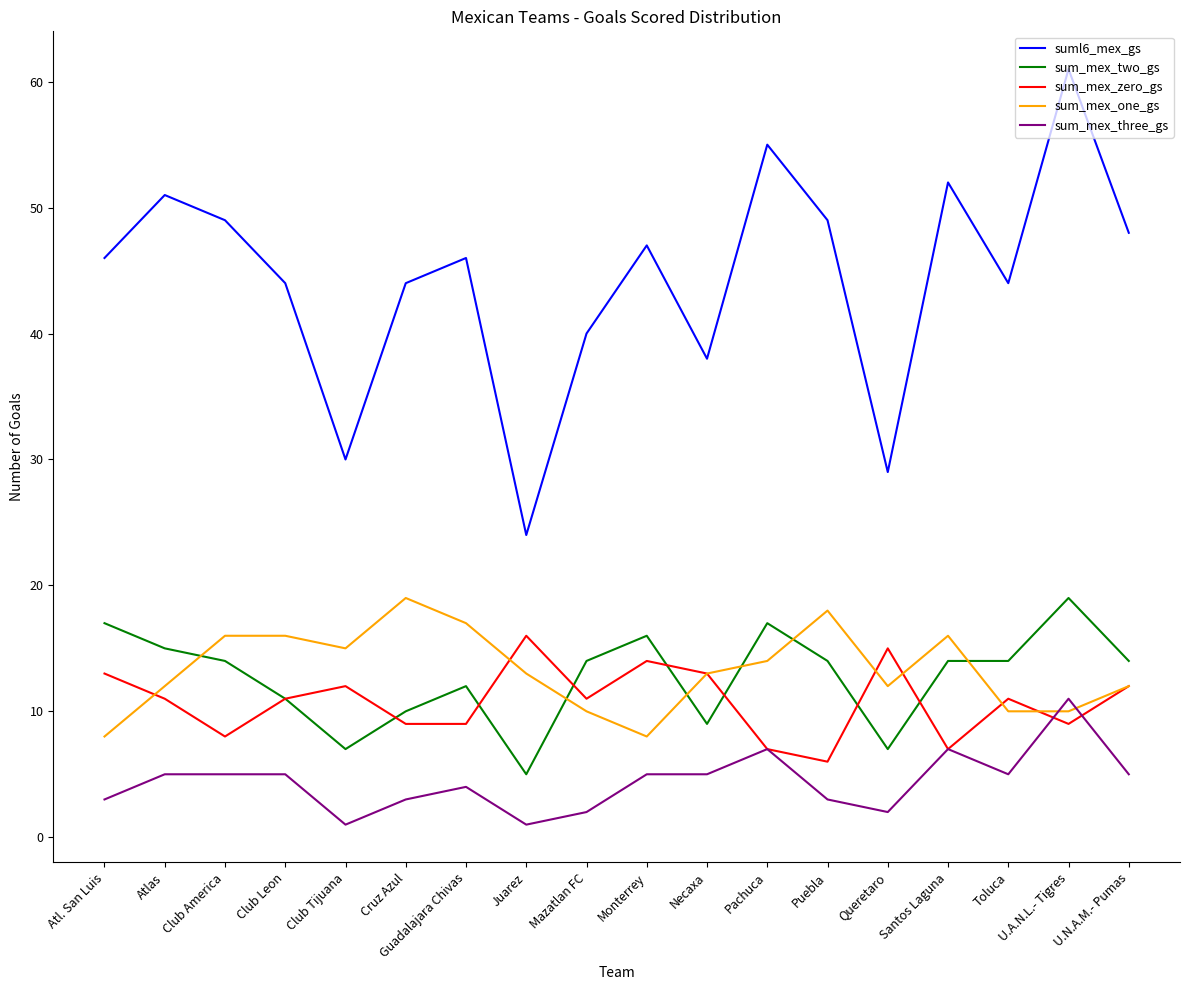

At which category does sum_mex_two_gs reach its first local peak?

Guadalajara Chivas